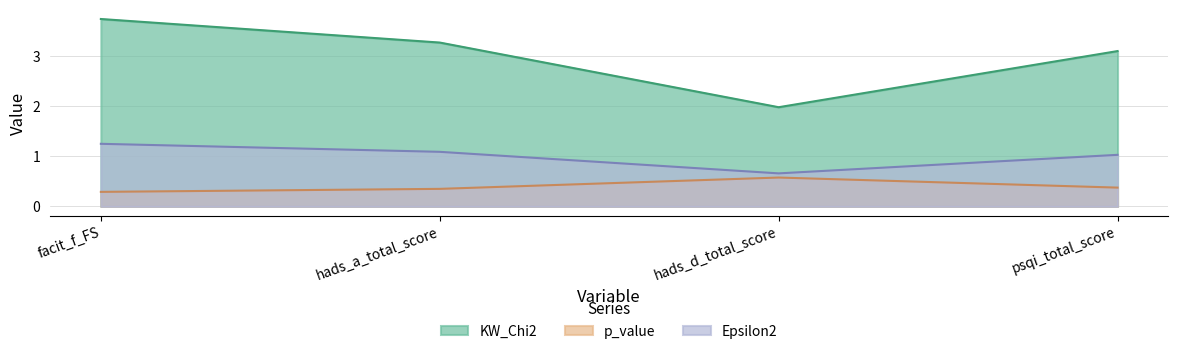

Rank the series by their average value, from highest to lowest.

KW_Chi2, Epsilon2, p_value